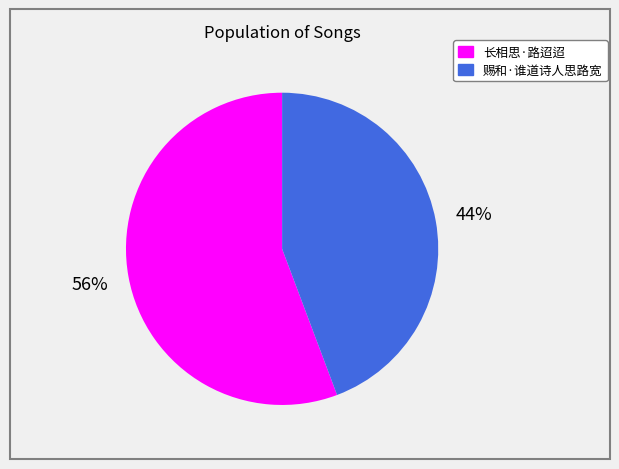

To the nearest percent, what percentage of the pie is 赐和·谁道诗人思路宽?

44%